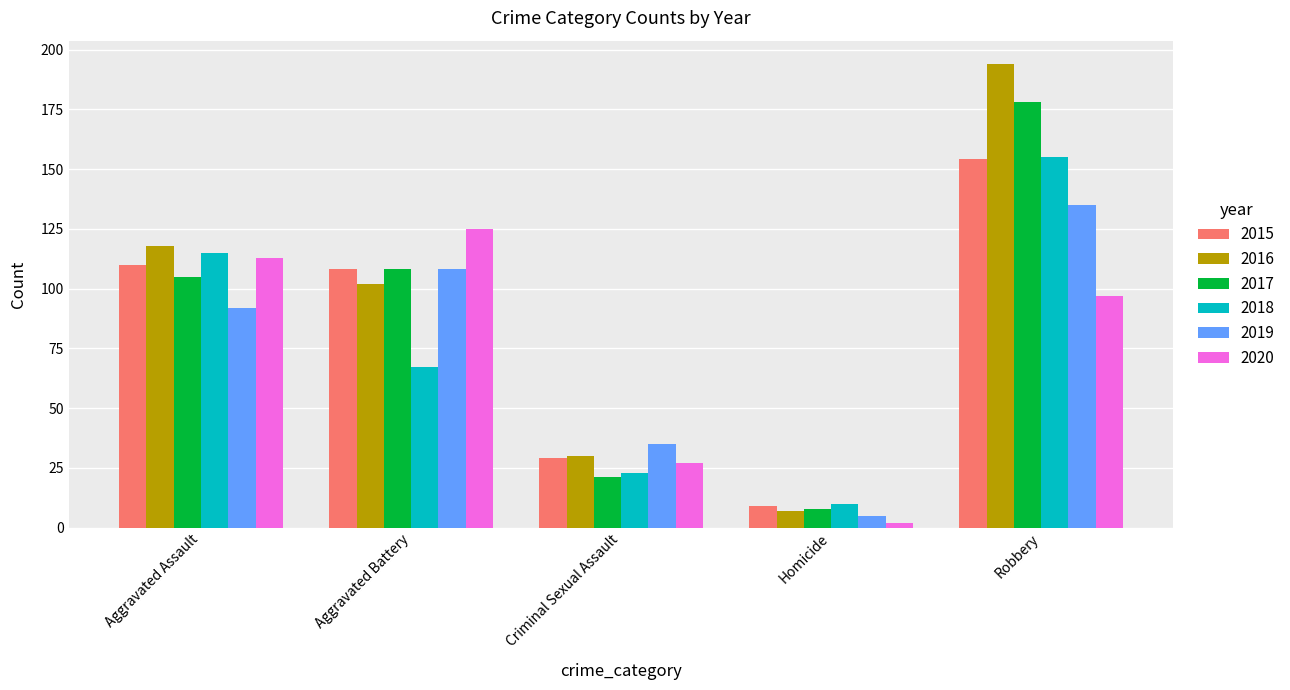

Which series has the largest total across all categories?

2016